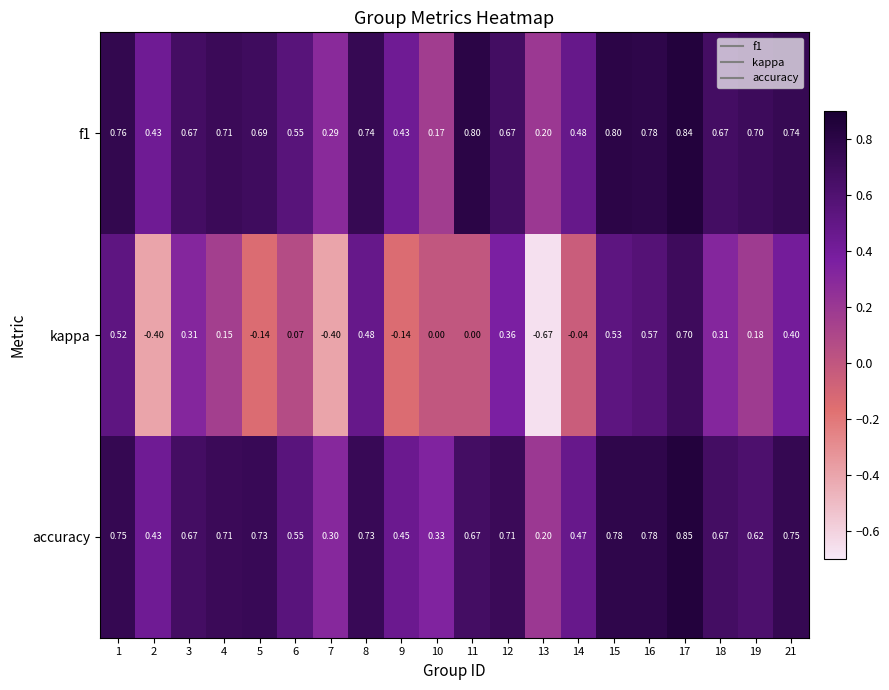

Which series changed the most between 10 and 15?

f1